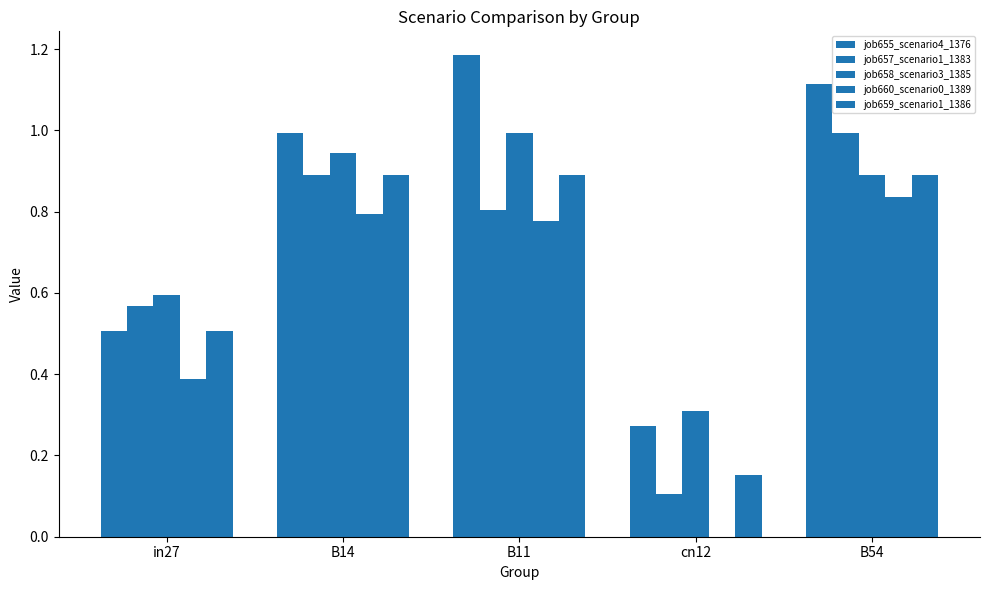

Between B14 and B11, which series saw the biggest shift?

job655_scenario4_1376